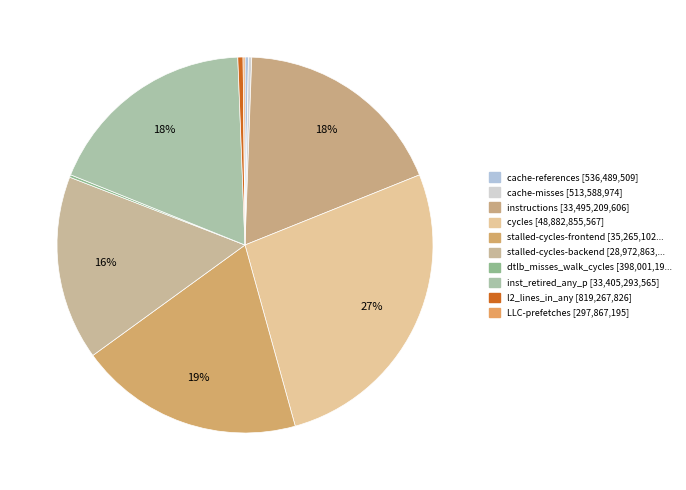

To the nearest percent, what is the difference between the largest and smallest slice percentages?

27%